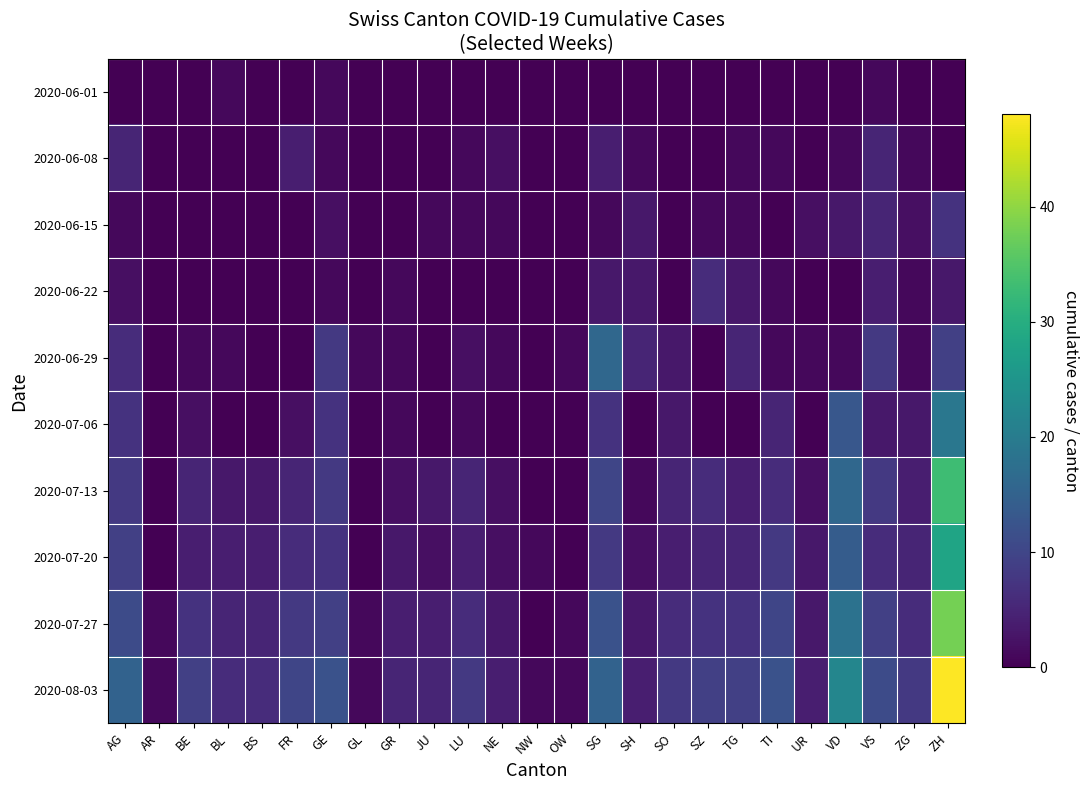

Reading right to left, extract all data points from this chart.

2020-06-01: ZH=0	ZG=0	VS=1	VD=0	UR=0	TI=0	TG=0	SZ=0	SO=0	SH=0	SG=0	OW=0	NW=0	NE=0	LU=0	JU=0	GR=0	GL=0	GE=1	FR=0	BS=0	BL=1	BE=0	AR=0	AG=0
2020-06-08: ZH=0	ZG=1	VS=5	VD=1	UR=0	TI=1	TG=1	SZ=0	SO=0	SH=1	SG=4	OW=0	NW=0	NE=2	LU=1	JU=0	GR=0	GL=0	GE=1	FR=4	BS=0	BL=0	BE=0	AR=0	AG=5
2020-06-15: ZH=7	ZG=2	VS=5	VD=3	UR=2	TI=0	TG=1	SZ=1	SO=0	SH=3	SG=1	OW=0	NW=0	NE=1	LU=1	JU=1	GR=0	GL=0	GE=2	FR=0	BS=0	BL=0	BE=0	AR=0	AG=1
2020-06-22: ZH=3	ZG=1	VS=4	VD=0	UR=0	TI=1	TG=3	SZ=6	SO=0	SH=3	SG=3	OW=0	NW=0	NE=0	LU=0	JU=0	GR=1	GL=0	GE=1	FR=0	BS=0	BL=0	BE=0	AR=0	AG=2
2020-06-29: ZH=9	ZG=1	VS=8	VD=1	UR=1	TI=1	TG=5	SZ=0	SO=3	SH=5	SG=16	OW=1	NW=0	NE=1	LU=2	JU=0	GR=1	GL=1	GE=8	FR=0	BS=0	BL=1	BE=1	AR=0	AG=6
2020-07-06: ZH=19	ZG=3	VS=3	VD=13	UR=0	TI=5	TG=0	SZ=0	SO=3	SH=0	SG=7	OW=0	NW=0	NE=0	LU=1	JU=0	GR=1	GL=0	GE=7	FR=2	BS=0	BL=0	BE=2	AR=0	AG=7
2020-07-13: ZH=33	ZG=4	VS=8	VD=16	UR=2	TI=6	TG=4	SZ=6	SO=5	SH=1	SG=10	OW=0	NW=0	NE=2	LU=5	JU=3	GR=2	GL=0	GE=8	FR=5	BS=3	BL=3	BE=5	AR=0	AG=8
2020-07-20: ZH=28	ZG=5	VS=6	VD=14	UR=3	TI=8	TG=5	SZ=5	SO=4	SH=2	SG=8	OW=0	NW=1	NE=2	LU=4	JU=2	GR=3	GL=0	GE=7	FR=6	BS=4	BL=4	BE=4	AR=0	AG=9
2020-07-27: ZH=38	ZG=6	VS=9	VD=18	UR=3	TI=10	TG=7	SZ=7	SO=6	SH=3	SG=12	OW=1	NW=0	NE=3	LU=6	JU=4	GR=4	GL=1	GE=9	FR=8	BS=5	BL=5	BE=7	AR=1	AG=11
2020-08-03: ZH=48	ZG=8	VS=11	VD=22	UR=4	TI=12	TG=9	SZ=9	SO=8	SH=4	SG=15	OW=1	NW=1	NE=4	LU=8	JU=5	GR=5	GL=1	GE=12	FR=10	BS=6	BL=6	BE=9	AR=1	AG=15